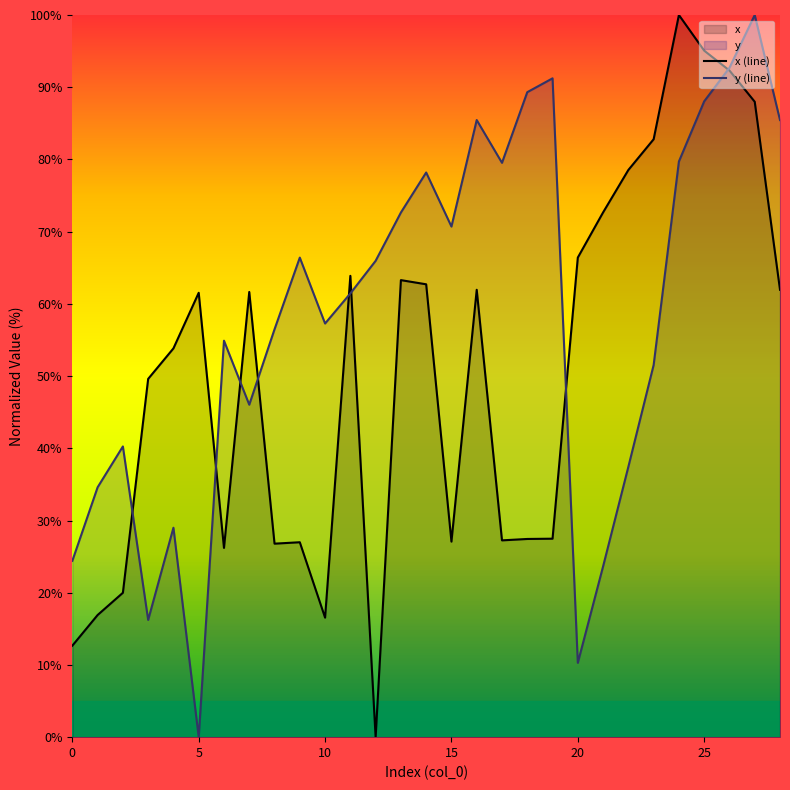

Rank the series by their maximum value, from lowest to highest.

x (line), y (line)